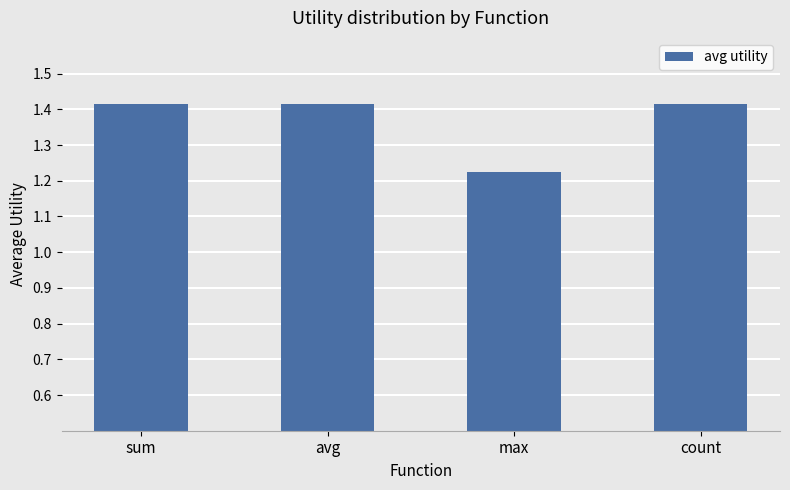

Is it true that the value at sum is 2.4?

False